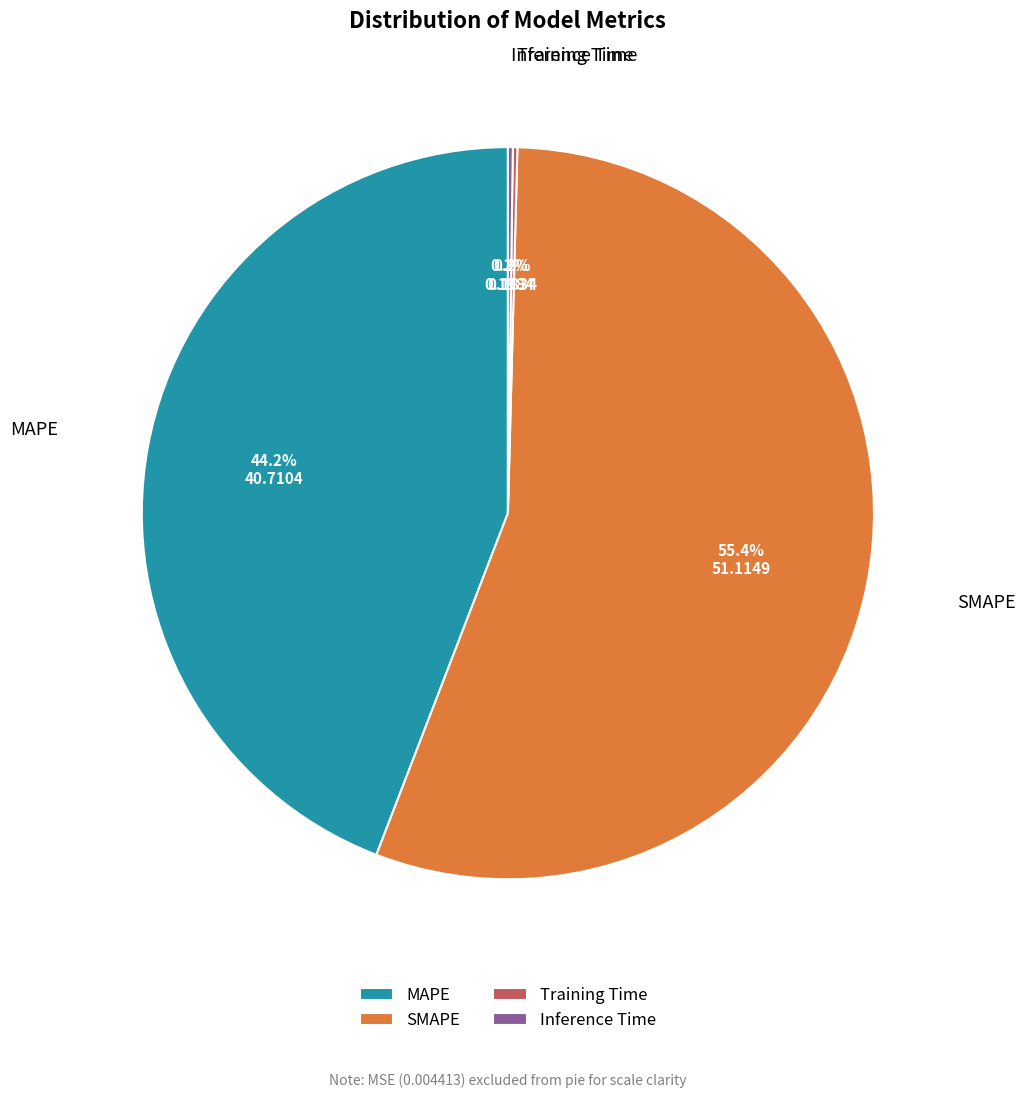

Which category accounts for the majority?

SMAPE